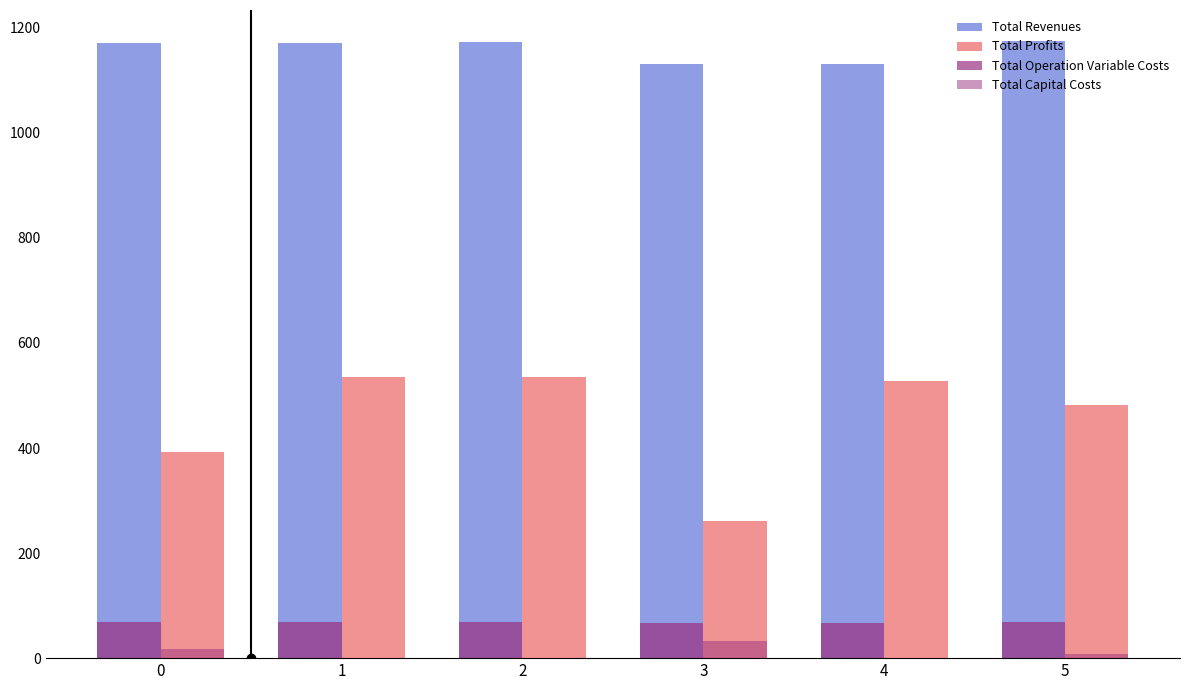

At which category is the sum across all series the highest?

2